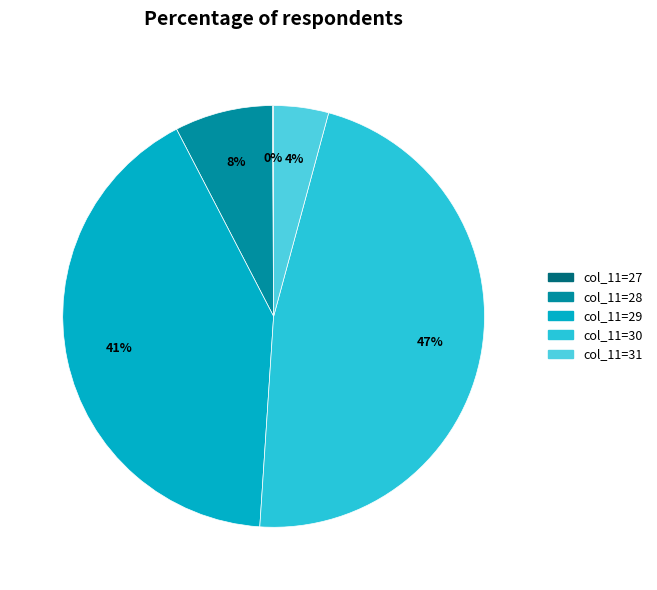

To the nearest percent, what is the difference between the largest and smallest slice percentages?

47%